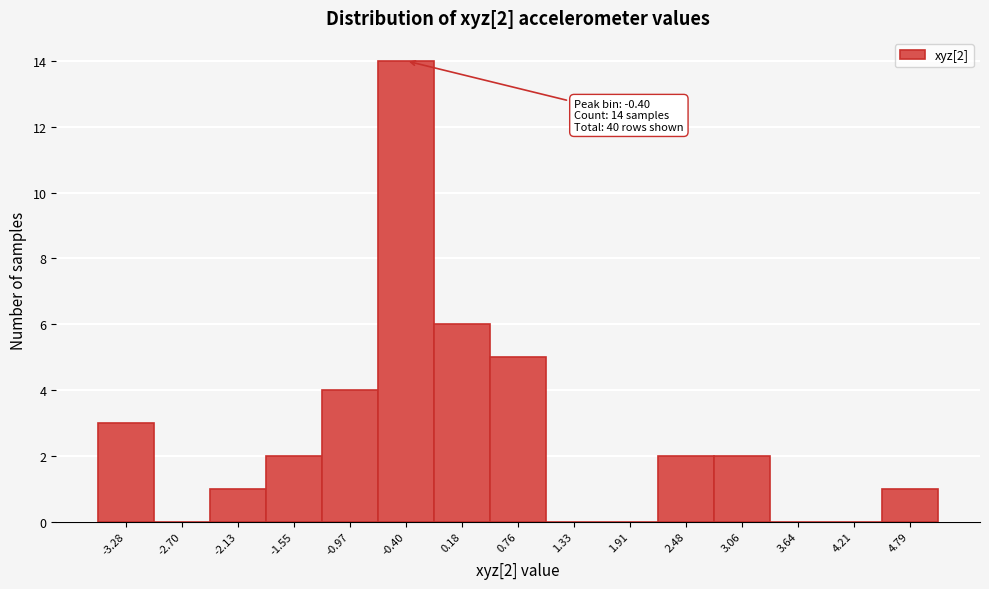

Over which range of the x-axis is the bar tallest?

-0.7 to -0.1